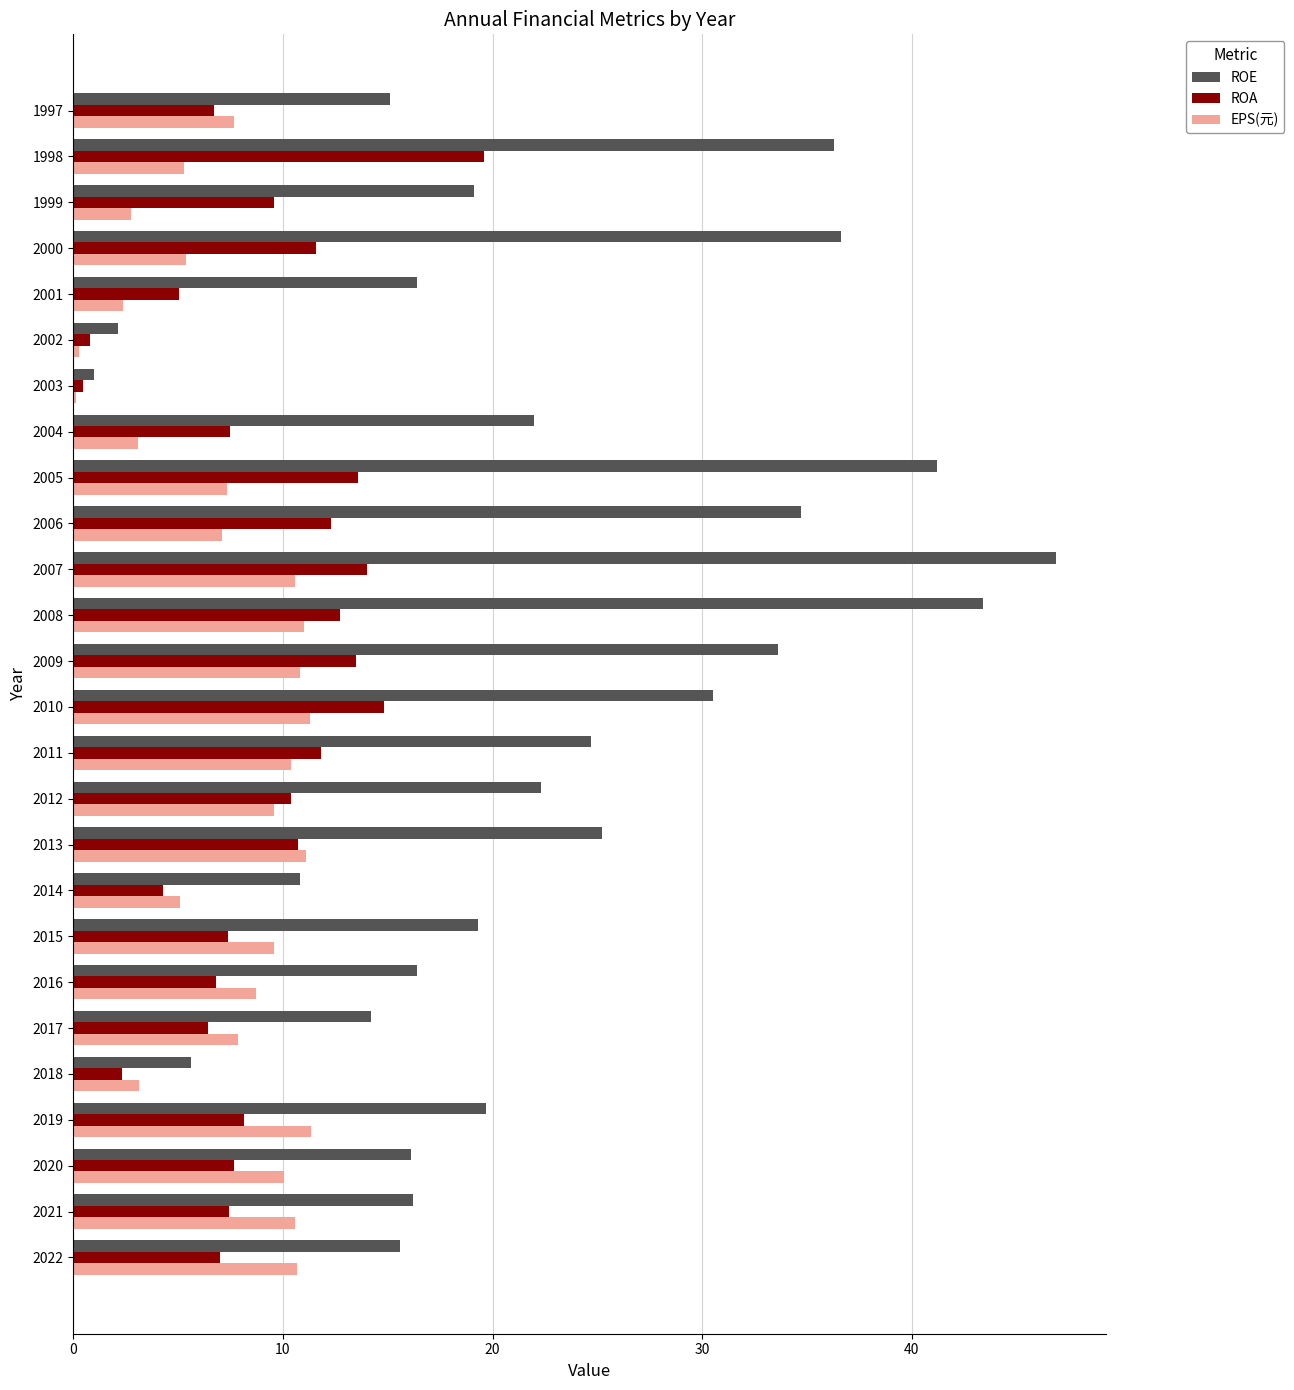

Is the value of ROE at 2002 greater than the value of EPS(元) at 2011?

No